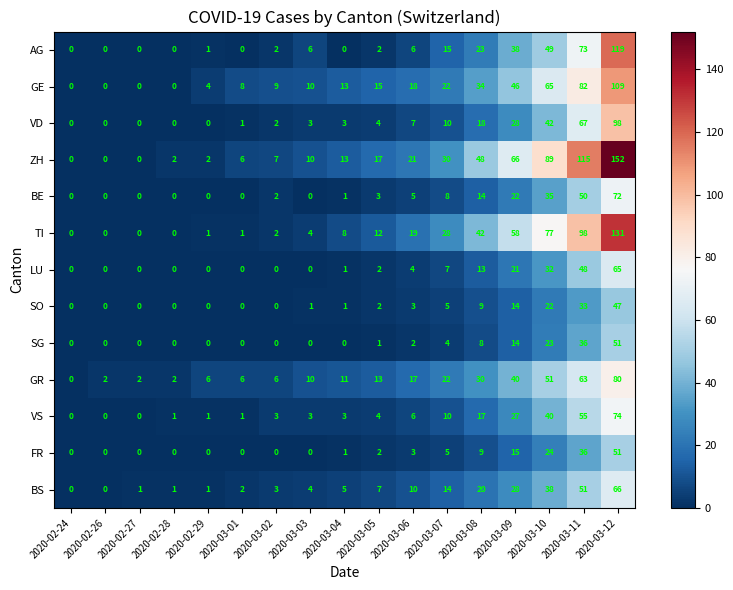

What is the sum of all SG values?

139